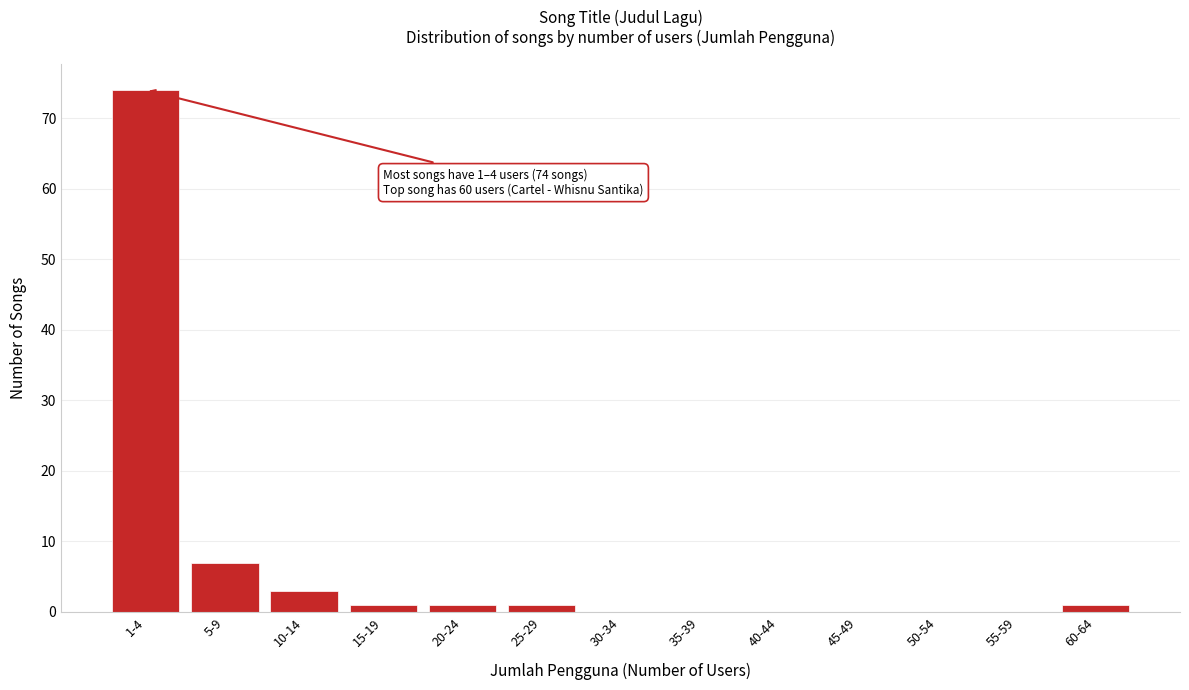

Reading left to right, transcribe all the data shown in this chart.

1-4=74	5-9=7	10-14=3	15-19=1	20-24=1	25-29=1	30-34=0	35-39=0	40-44=0	45-49=0	50-54=0	55-59=0	60-64=1